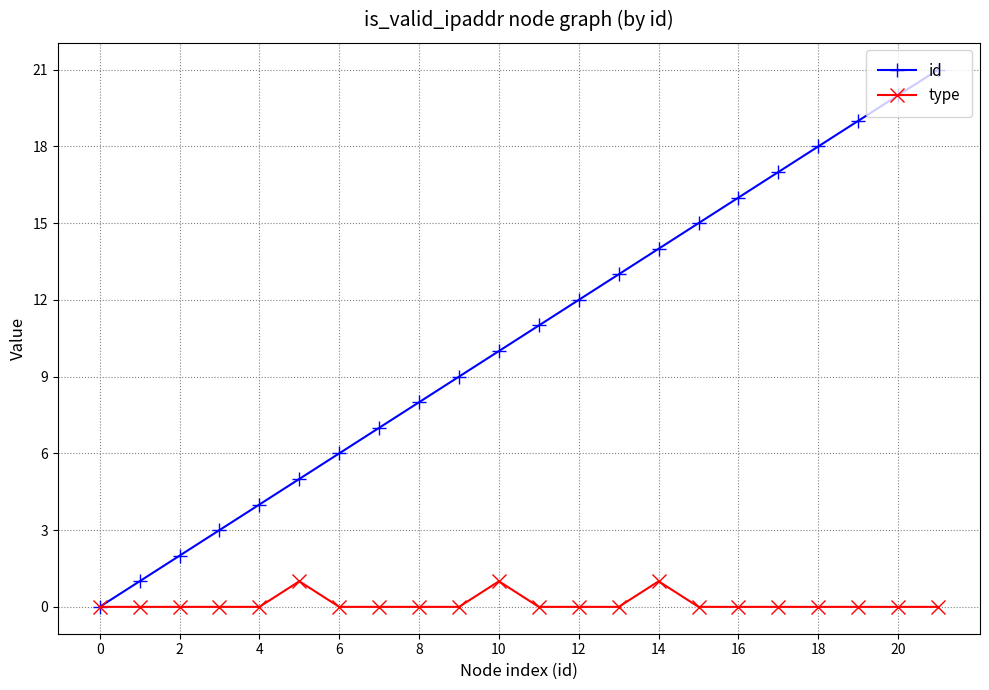

Count the type values in the range 0 to 1.

22